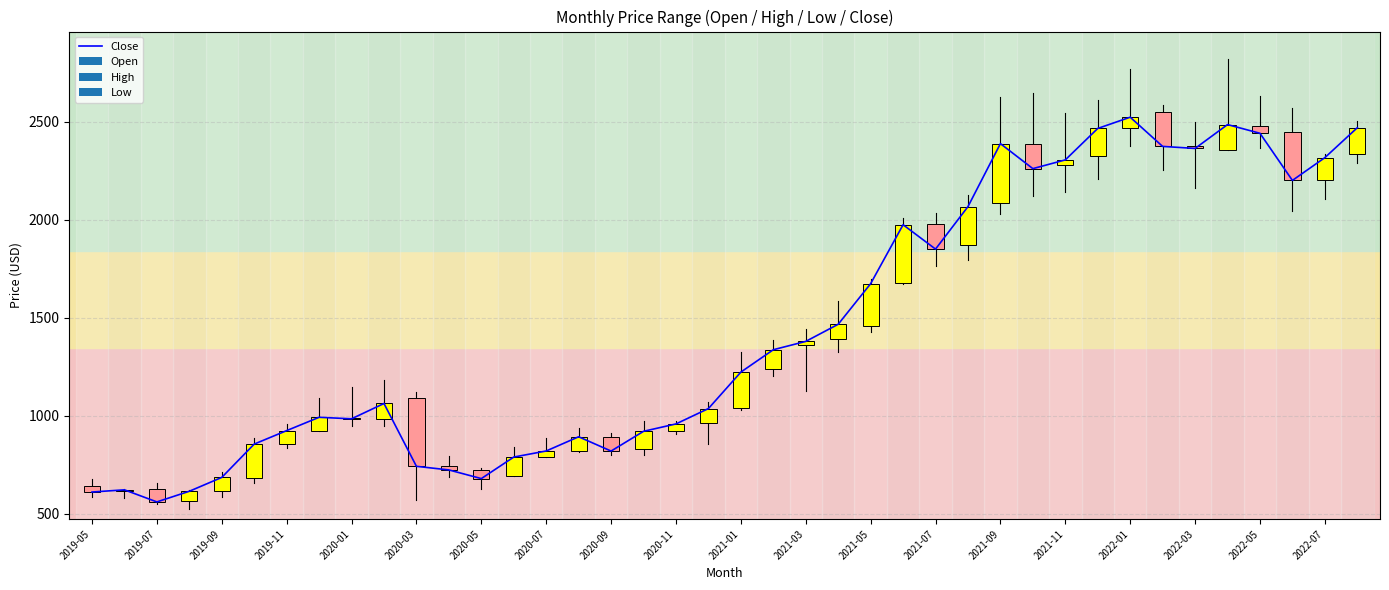

What is the minimum value shown in the chart?

560.4